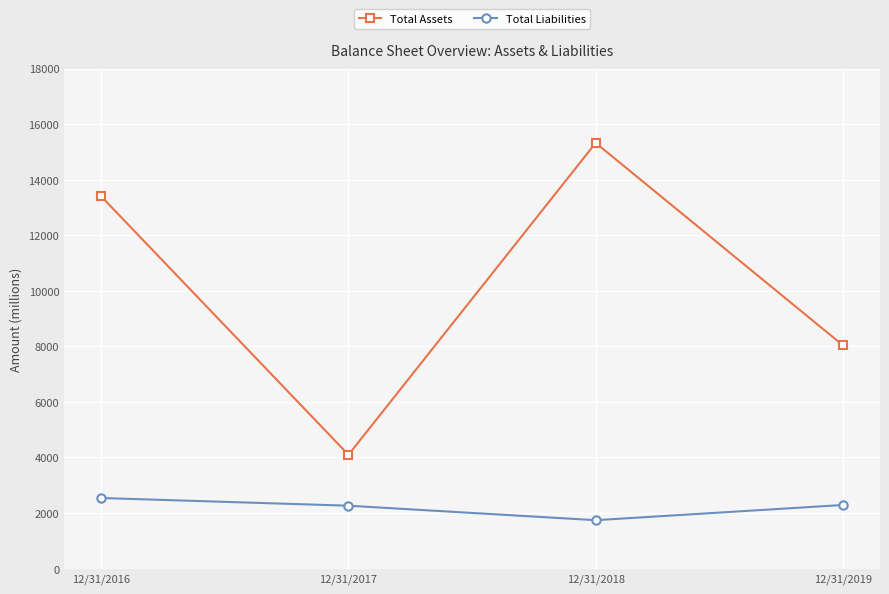

Read the Total Assets value at 12/31/2016.

13397